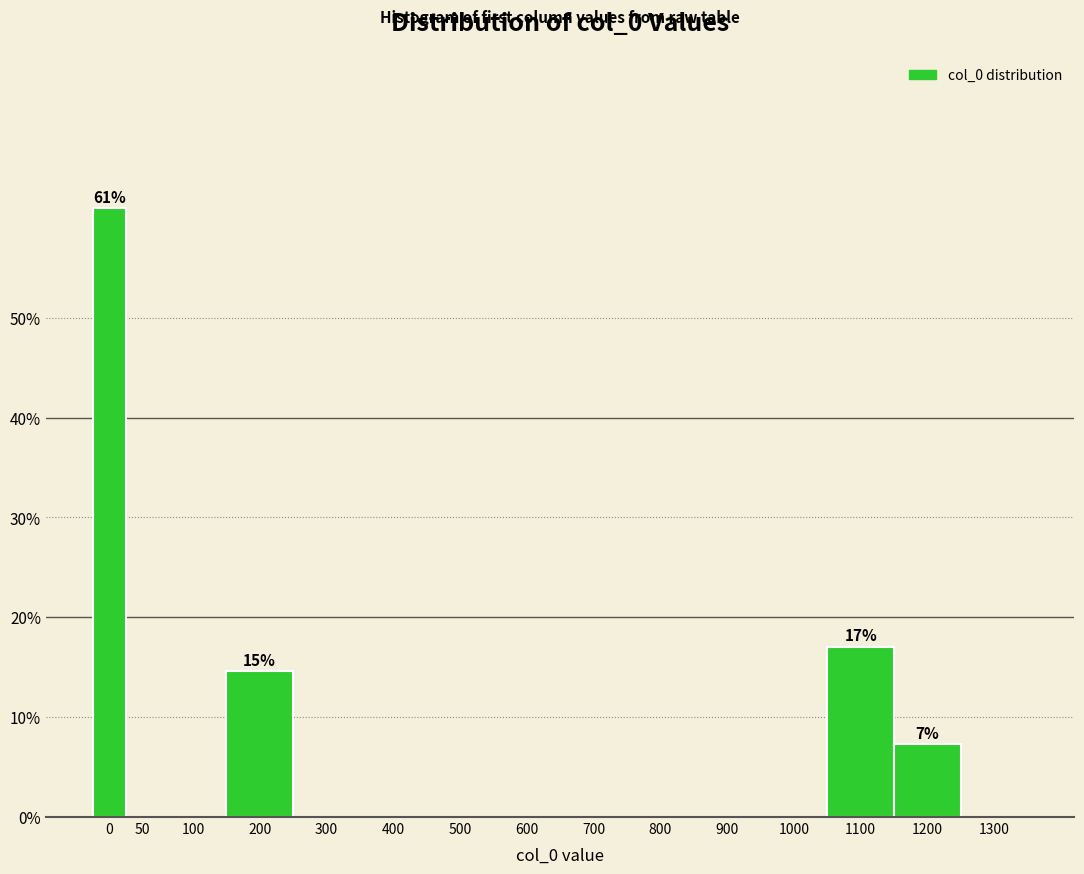

Reading left to right, transcribe all the data shown in this chart.

0=61.0	50=0.0	100=0.0	200=14.6	300=0.0	400=0.0	500=0.0	600=0.0	700=0.0	800=0.0	900=0.0	1000=0.0	1100=17.1	1200=7.3	1300=0.0